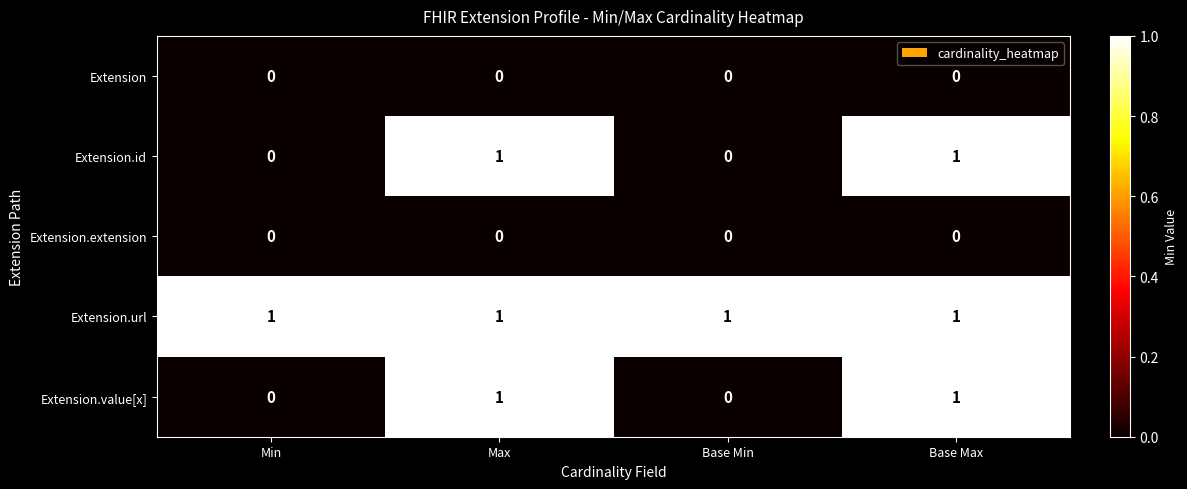

How many series are shown in this chart?

5